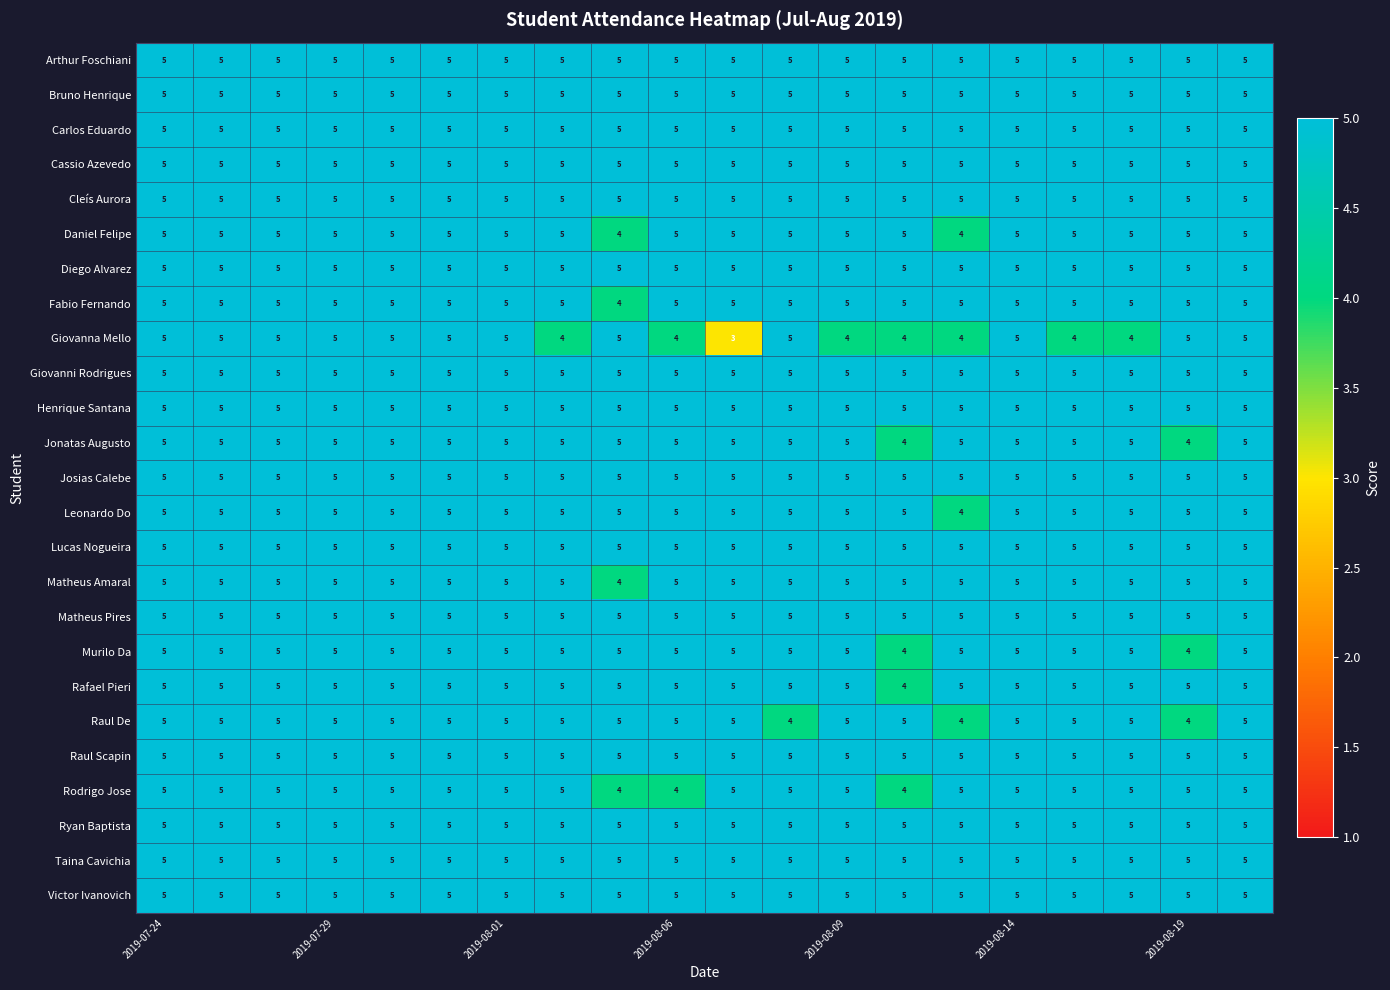

At how many categories does at least one series exceed 3?

20